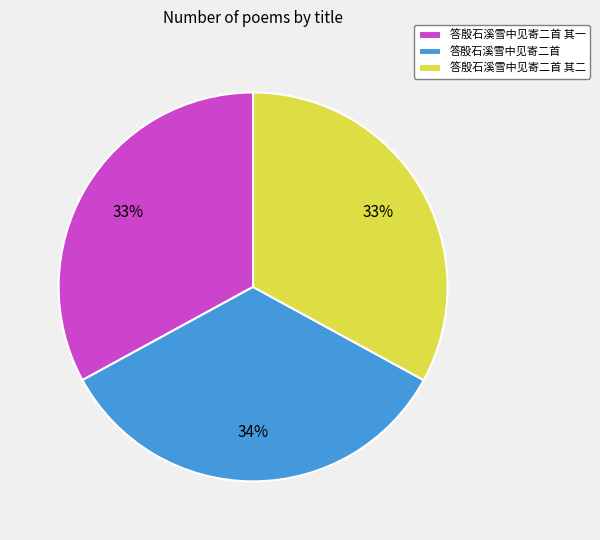

Which slice is the largest?

答殷石溪雪中见寄二首